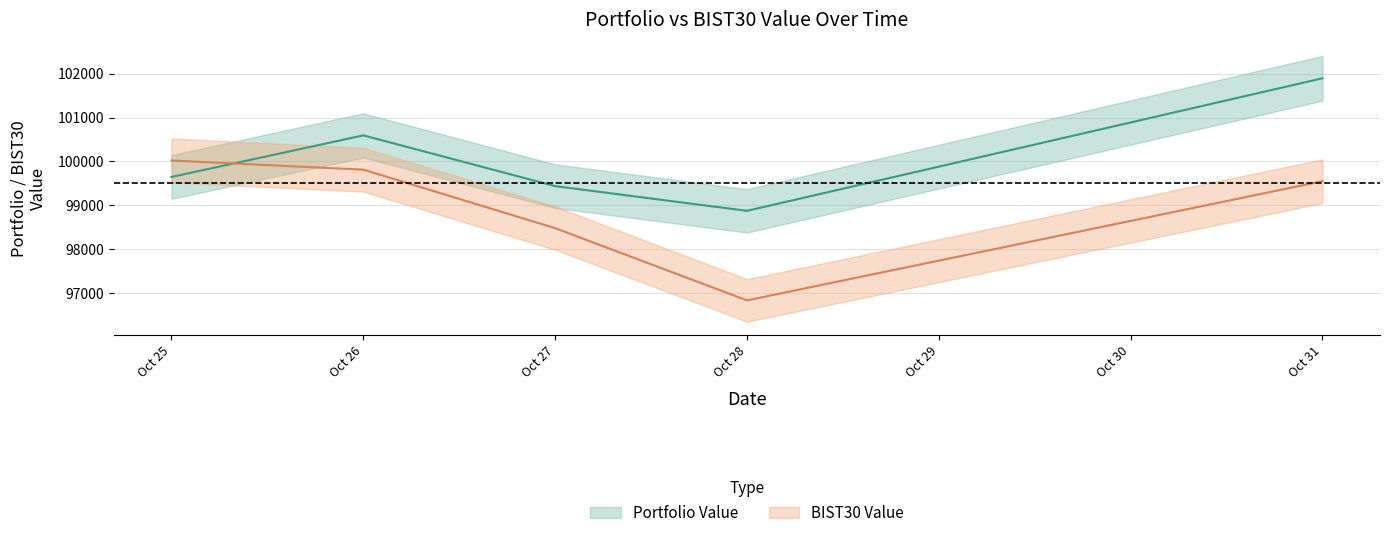

In BIST30 Value, how many points are lower than both neighbors (excluding endpoints)?

1